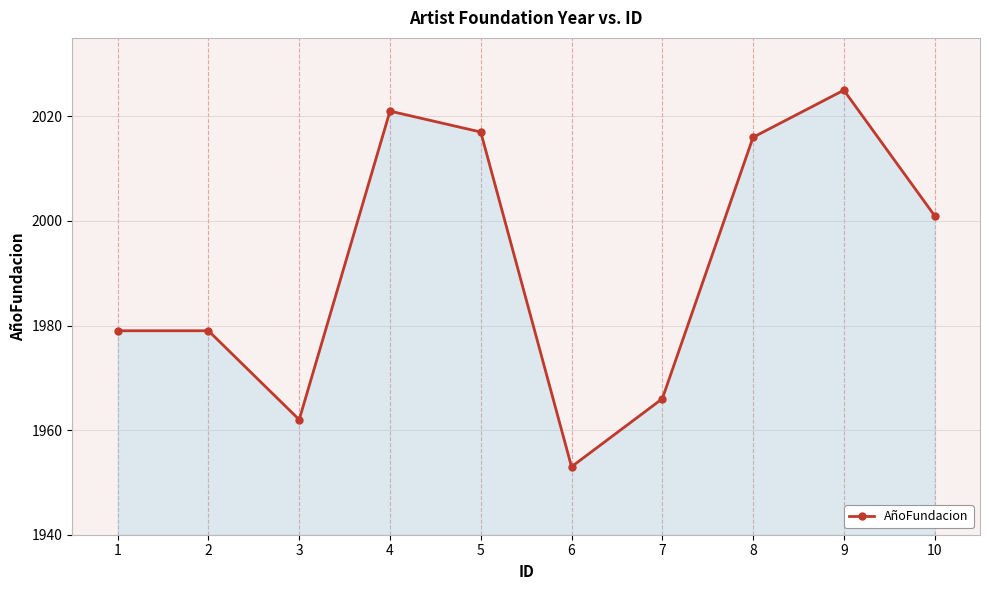

Reading left to right, transcribe all the data shown in this chart.

1=1979	2=1979	3=1962	4=2021	5=2017	6=1953	7=1966	8=2016	9=2025	10=2001